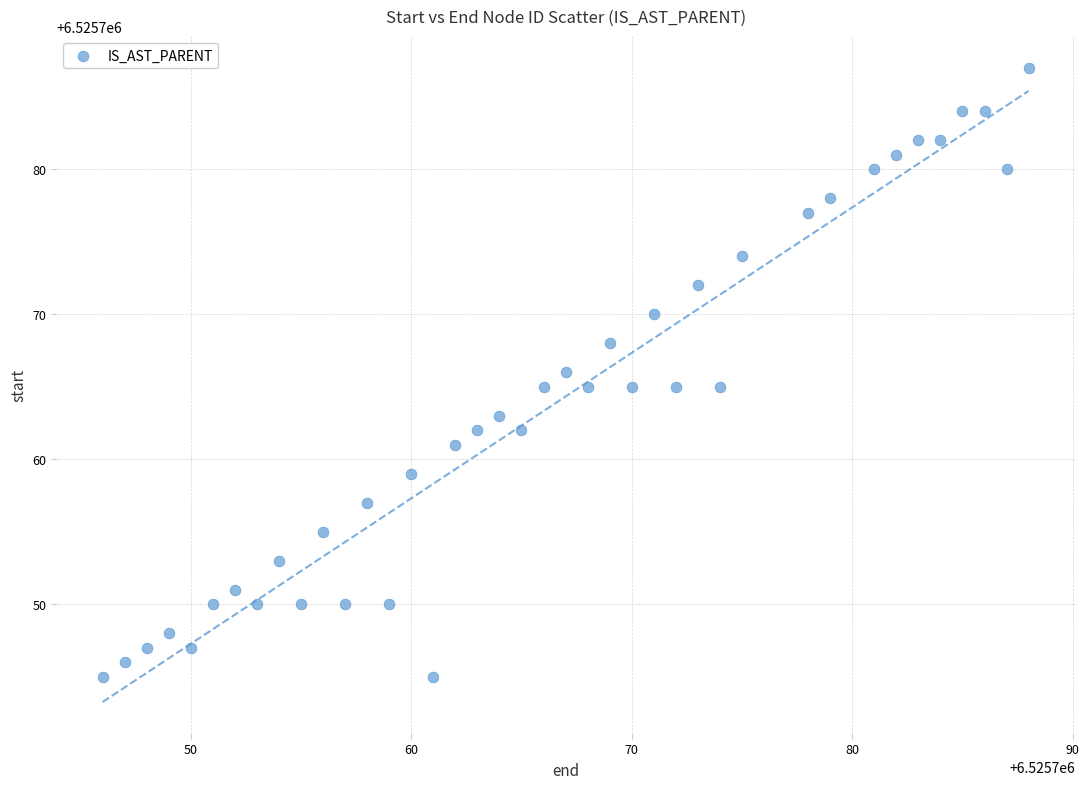

What is the range of X values (max minus min)?

42